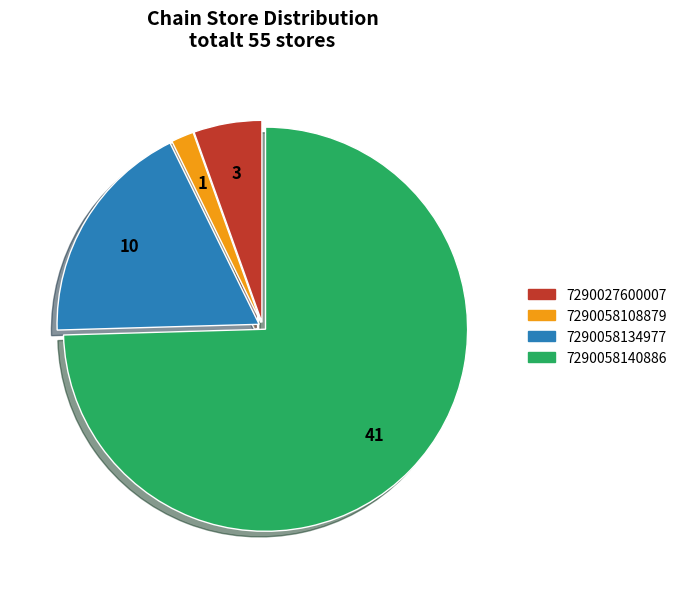

Rank the categories by value from highest to lowest.

7290058140886, 7290058134977, 7290027600007, 7290058108879